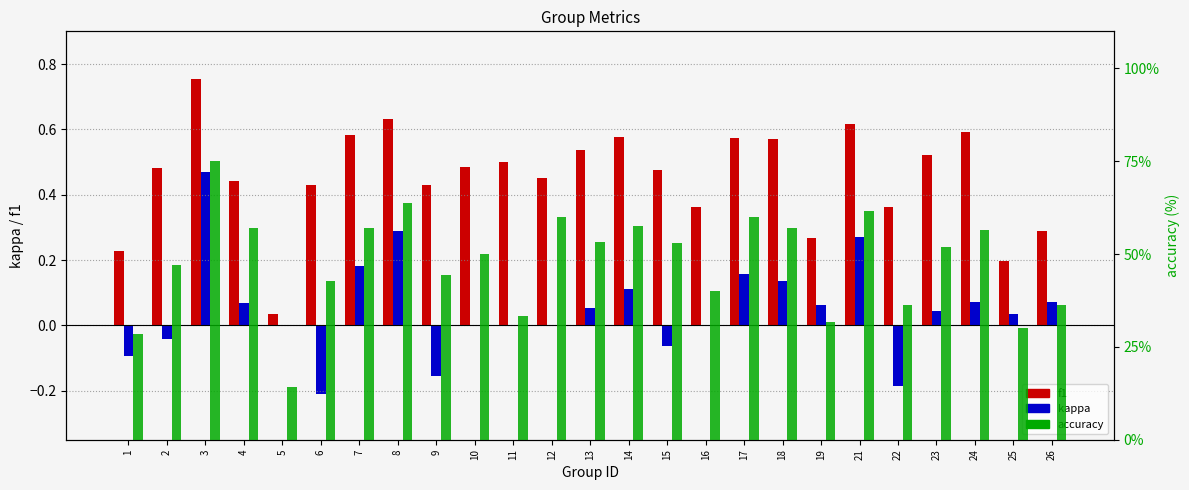

How many data points does each series have?

25